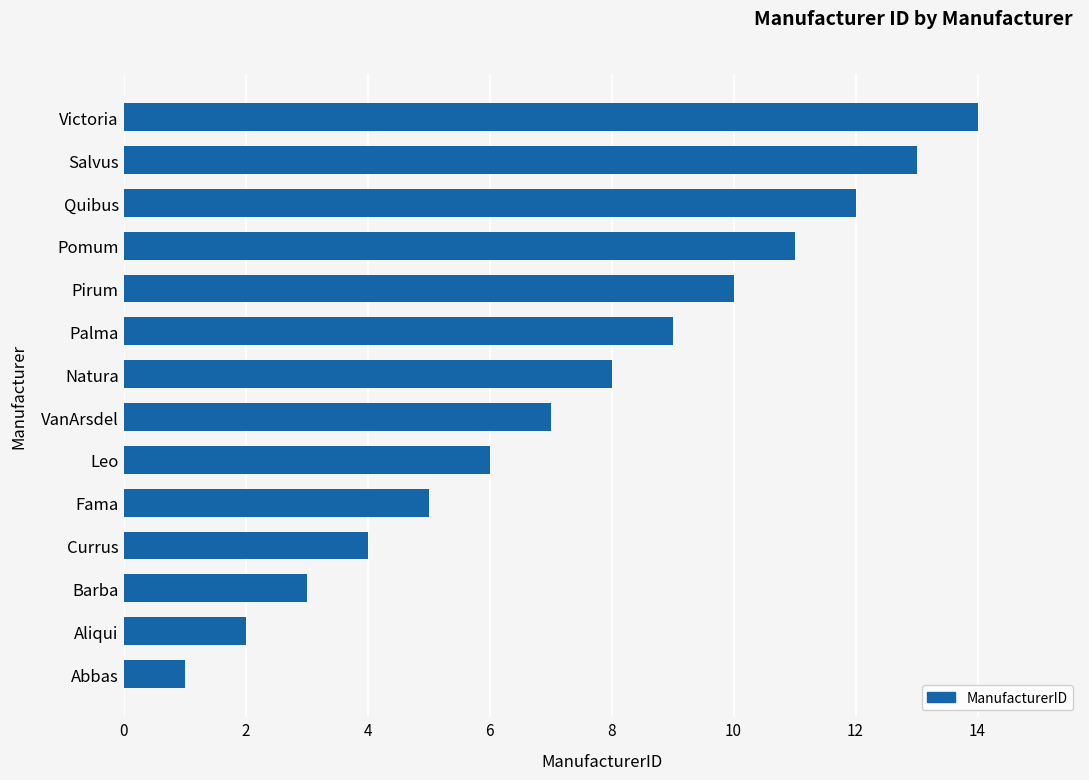

How many data points are less than 8?

7